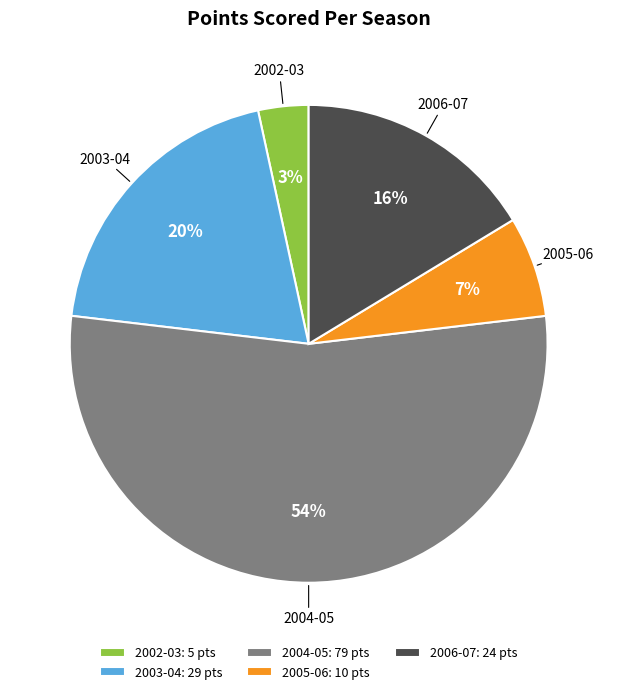

How many segments does this pie chart have?

5